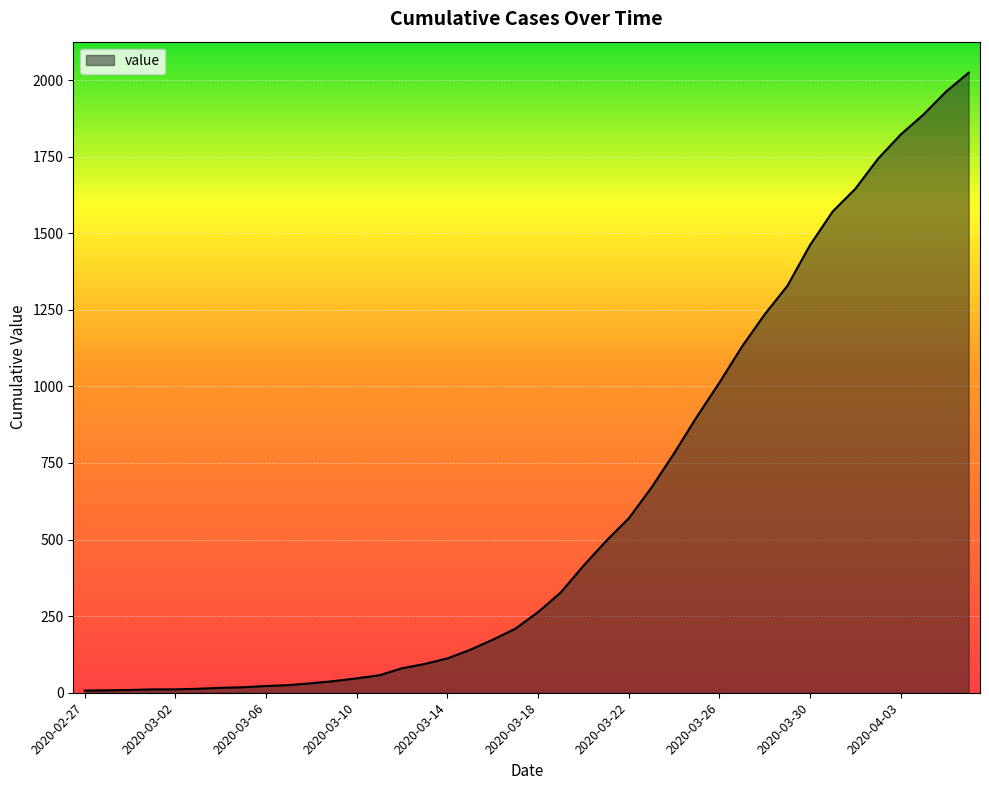

What is the maximum value shown in the chart?

2024